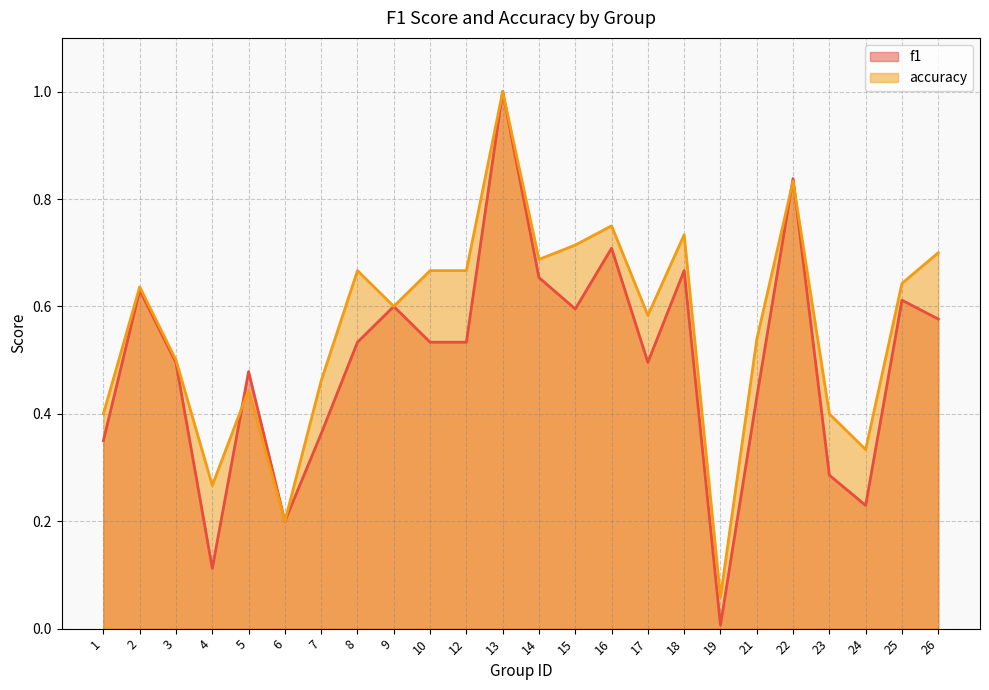

Reading left to right, transcribe all the data shown in this chart.

f1: 0.3	0.6	0.5	0.1	0.5	0.2	0.4	0.5	0.6	0.5	0.5	1.0	0.7	0.6	0.7	0.5	0.7	0.0	0.4	0.8	0.3	0.2	0.6	0.6
accuracy: 0.4	0.6	0.5	0.3	0.4	0.2	0.5	0.7	0.6	0.7	0.7	1.0	0.7	0.7	0.8	0.6	0.7	0.1	0.5	0.8	0.4	0.3	0.6	0.7